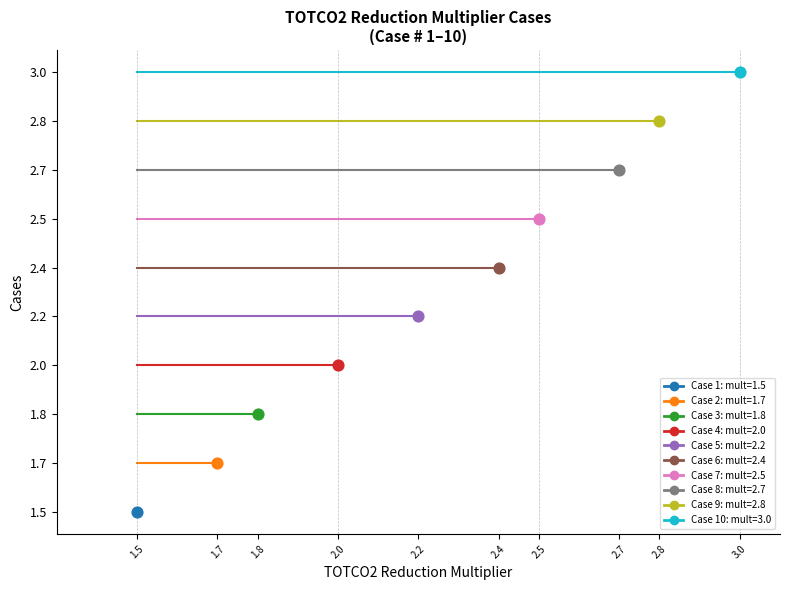

What is the change in value from TOTCO2 reduction multiplier 2.20 to TOTCO2 reduction multiplier 2.40?

+1